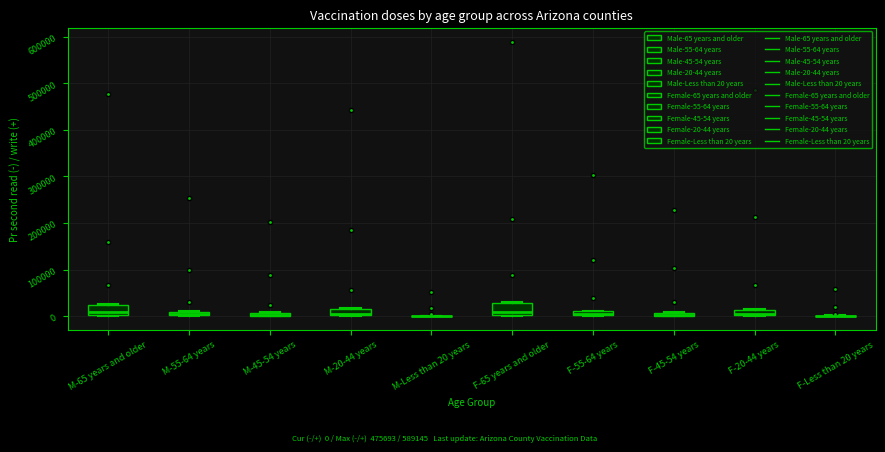

Where does the median line of the box for M-20-44 years sit on the y-axis? The values are not printed on the chart, so give them approximately, as read against the axis.

10000